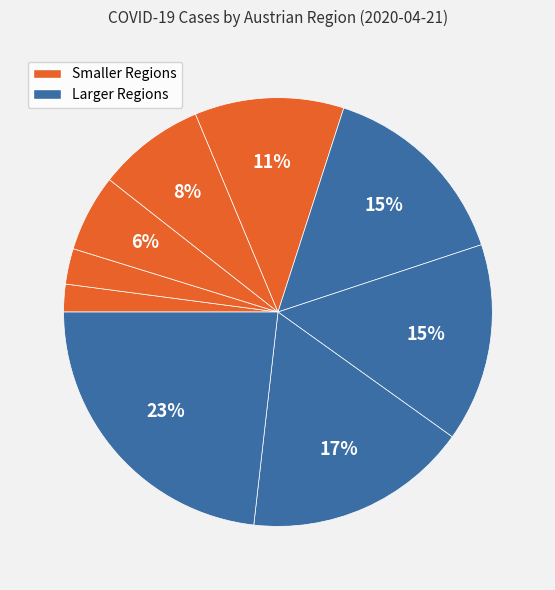

Rank the categories by value from highest to lowest.

Tirol, Niederösterreich, Wien, Oberösterreich, Steiermark, Salzburg, Vorarlberg, Kärnten, Burgenland